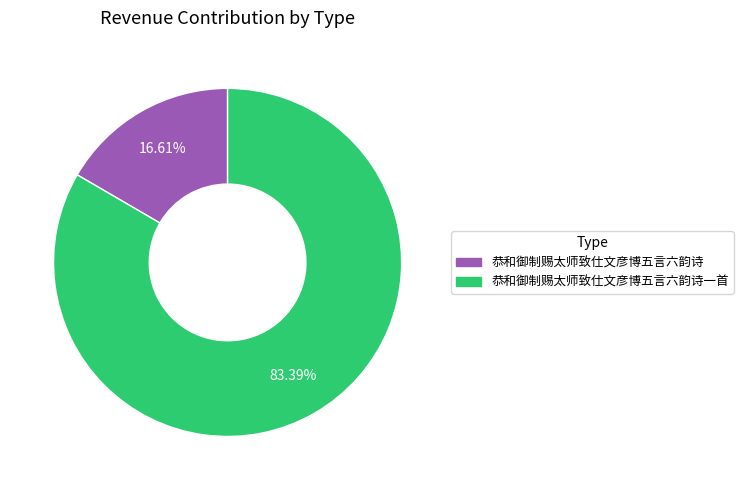

Does any single category account for the majority?

Yes